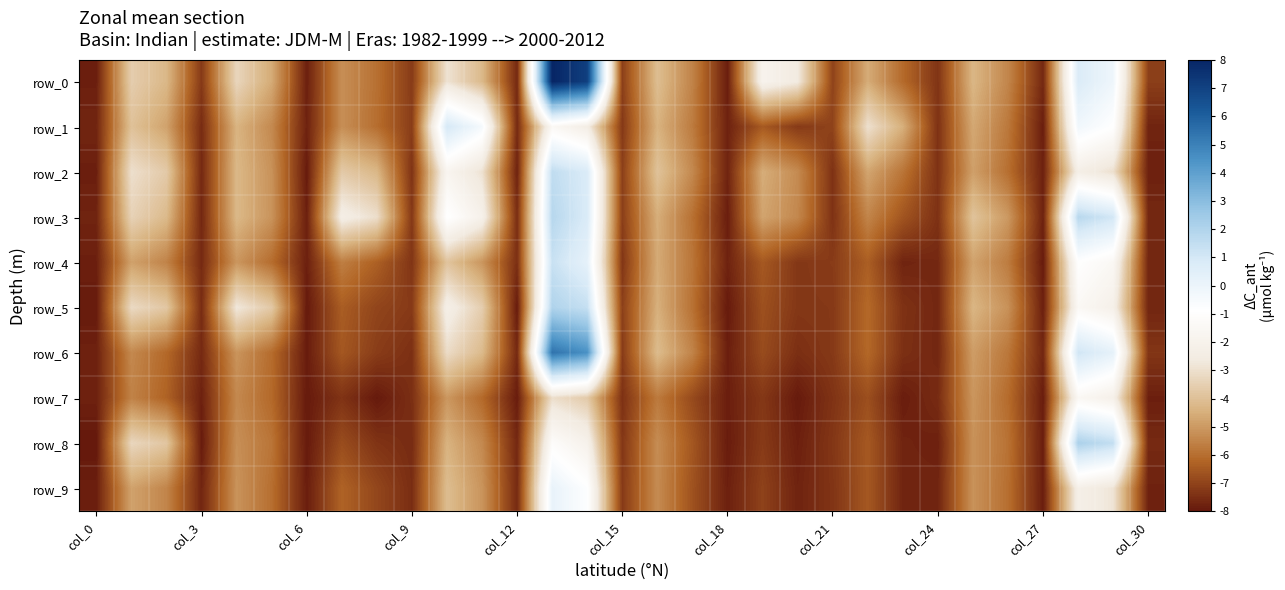

At how many categories does at least one series exceed 7?

2